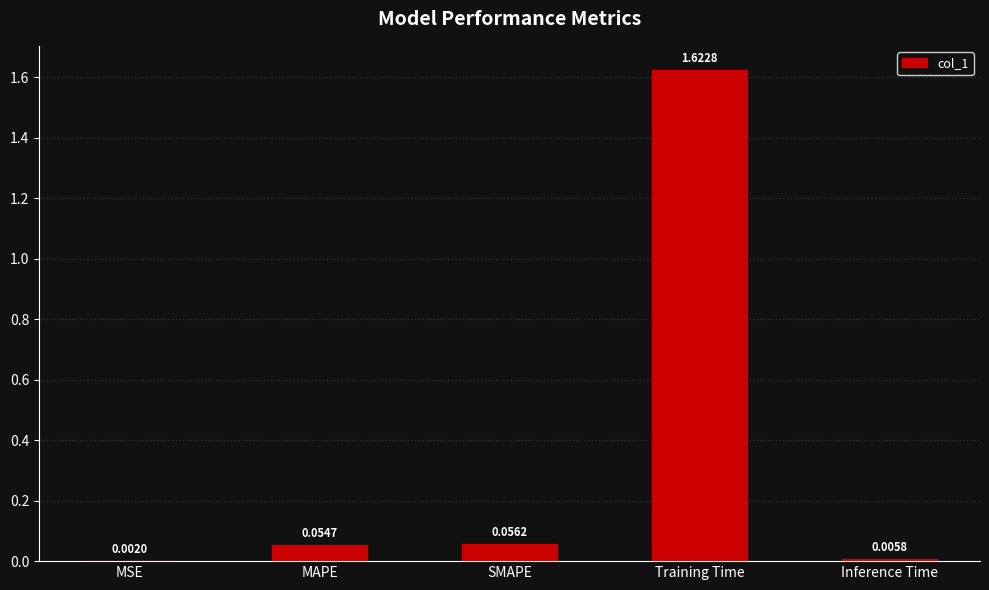

What is the sum of the values at Training Time and MAPE?

1.7